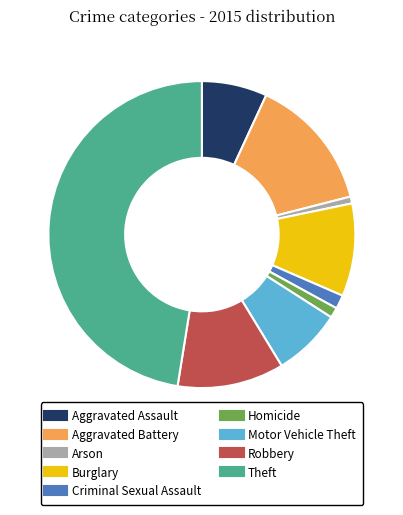

What is the largest slice in the pie chart?

Theft